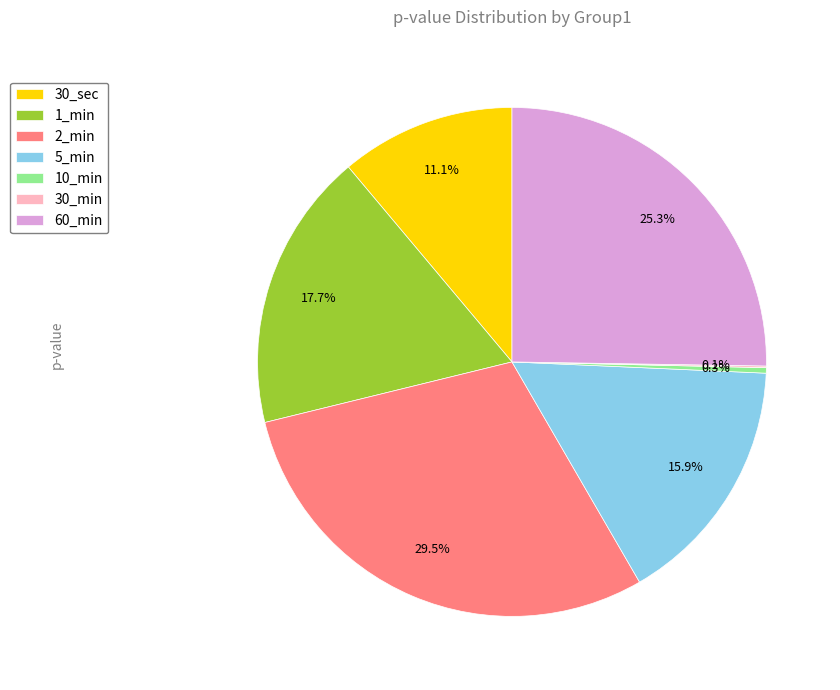

To the nearest percent, what is the average slice percentage?

14%